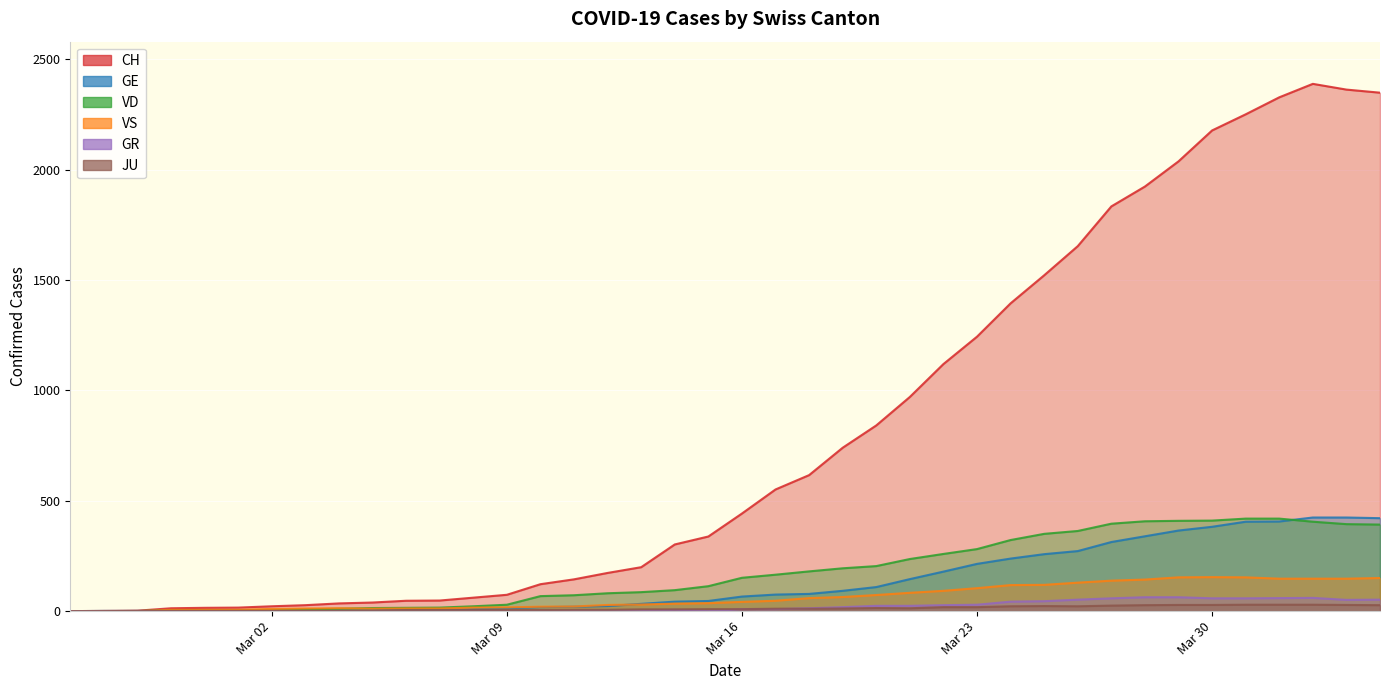

What is the sum of the VD values at 2020-03-21 and 2020-03-22?

495